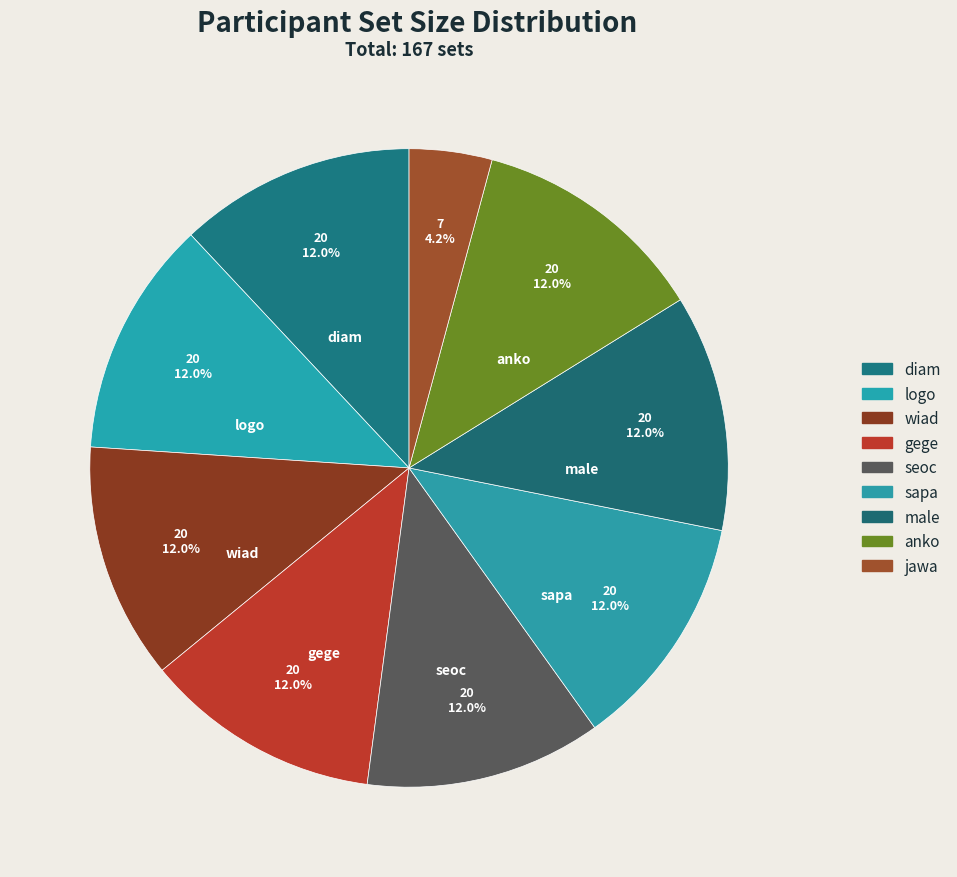

What is the ratio of the value at male to the value at logo?

1.0